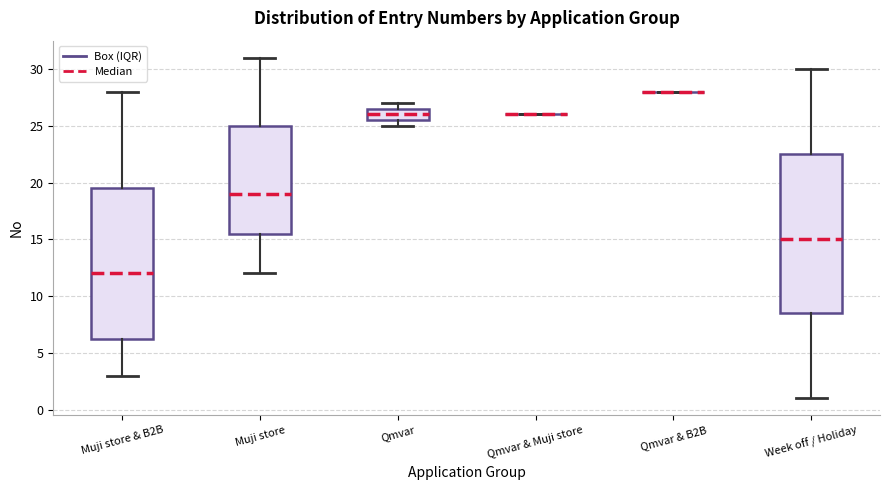

Which box is the tallest, from its lower edge to its upper edge?

Week off / Holiday